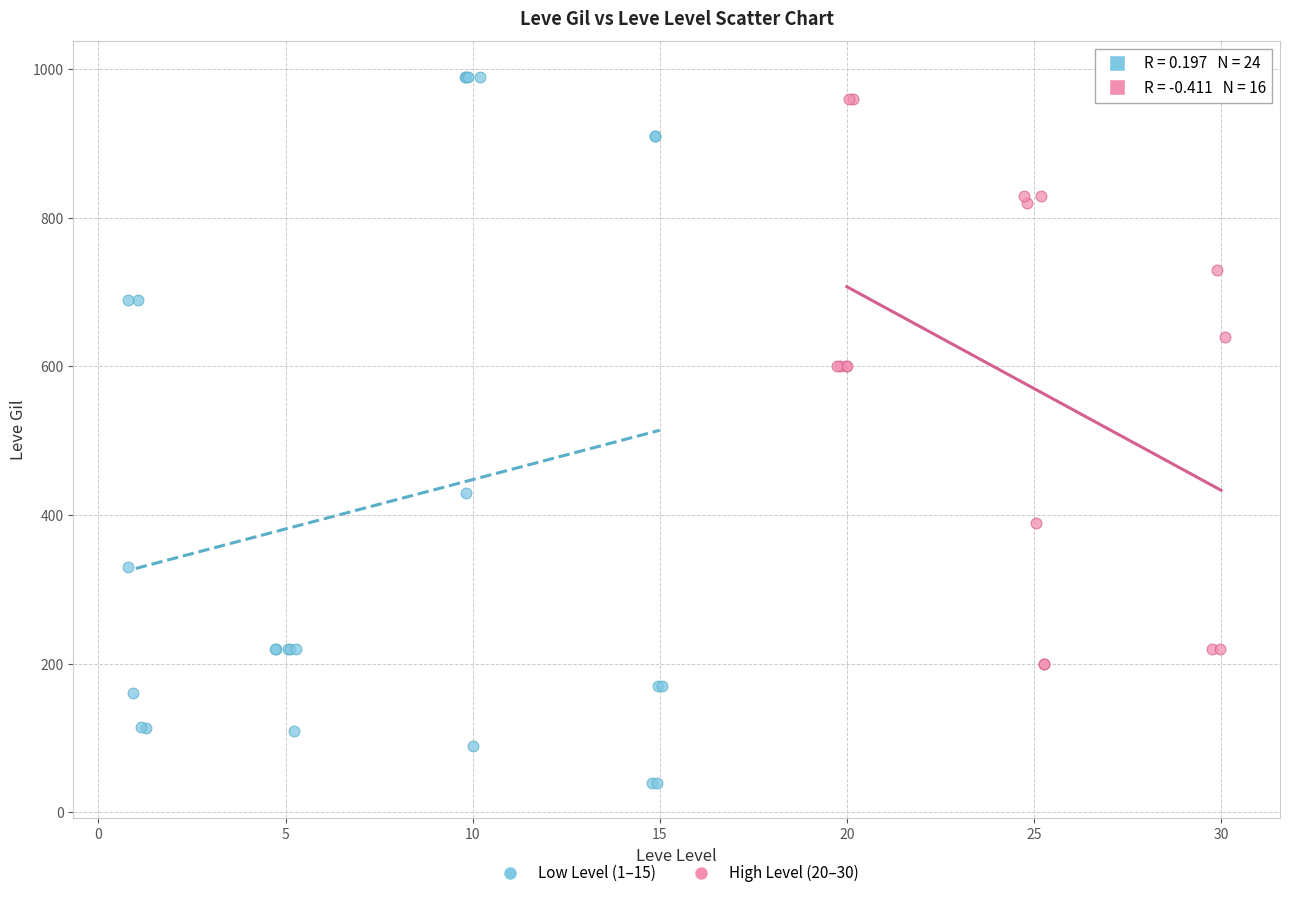

Which series contains the lowest Y value?

Low Level (1–15)